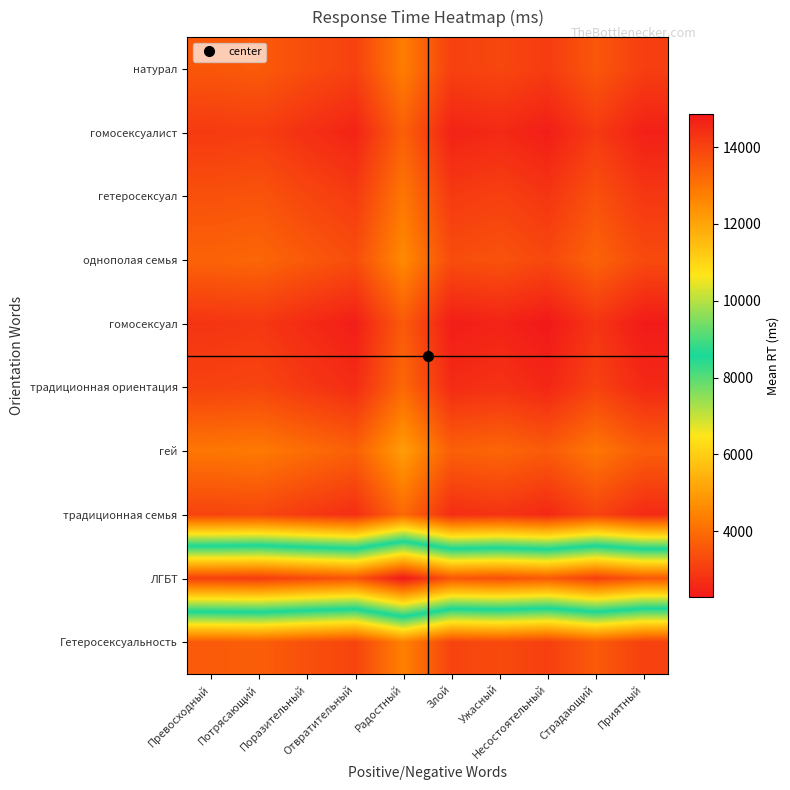

Reading left to right, transcribe all the data shown in this chart.

натурал: Превосходный=3557.0	Потрясающий=3629.0	Поразительный=3351.0	Отвратительный=3107.5	Радостный=4343.0	Злой=3090.5	Ужасный=3221.5	Несостоятельный=2996.0	Страдающий=3563.5	Приятный=3039.5
гомосексуалист: Превосходный=2952.5	Потрясающий=3024.5	Поразительный=2746.5	Отвратительный=2503.0	Радостный=3738.5	Злой=2486.0	Ужасный=2617.0	Несостоятельный=2391.5	Страдающий=2959.0	Приятный=2435.0
гетеросексуал: Превосходный=3424.5	Потрясающий=3496.5	Поразительный=3218.5	Отвратительный=2975.0	Радостный=4210.5	Злой=2958.0	Ужасный=3089.0	Несостоятельный=2863.5	Страдающий=3431.0	Приятный=2907.0
однополая семья: Превосходный=3804.0	Потрясающий=3876.0	Поразительный=3598.0	Отвратительный=3354.5	Радостный=4590.0	Злой=3337.5	Ужасный=3468.5	Несостоятельный=3243.0	Страдающий=3810.5	Приятный=3286.5
гомосексуал: Превосходный=2836.5	Потрясающий=2908.5	Поразительный=2630.5	Отвратительный=2387.0	Радостный=3622.5	Злой=2370.0	Ужасный=2501.0	Несостоятельный=2275.5	Страдающий=2843.0	Приятный=2319.0
традиционная ориентация: Превосходный=3125.0	Потрясающий=3197.0	Поразительный=2919.0	Отвратительный=2675.5	Радостный=3911.0	Злой=2658.5	Ужасный=2789.5	Несостоятельный=2564.0	Страдающий=3131.5	Приятный=2607.5
гей: Превосходный=4200.5	Потрясающий=4272.5	Поразительный=3994.5	Отвратительный=3751.0	Радостный=4986.5	Злой=3734.0	Ужасный=3865.0	Несостоятельный=3639.5	Страдающий=4207.0	Приятный=3683.0
традиционная семья: Превосходный=3157.0	Потрясающий=3229.0	Поразительный=2951.0	Отвратительный=2707.5	Радостный=3943.0	Злой=2690.5	Ужасный=2821.5	Несостоятельный=2596.0	Страдающий=3163.5	Приятный=2639.5
ЛГБТ: Превосходный=14079.0	Потрясающий=14151.0	Поразительный=13873.0	Отвратительный=13629.5	Радостный=14865.0	Злой=13612.5	Ужасный=13743.5	Несостоятельный=13518.0	Страдающий=14085.5	Приятный=13561.5
Гетеросексуальность: Превосходный=3624.5	Потрясающий=3696.5	Поразительный=3418.5	Отвратительный=3175.0	Радостный=4410.5	Злой=3158.0	Ужасный=3289.0	Несостоятельный=3063.5	Страдающий=3631.0	Приятный=3107.0